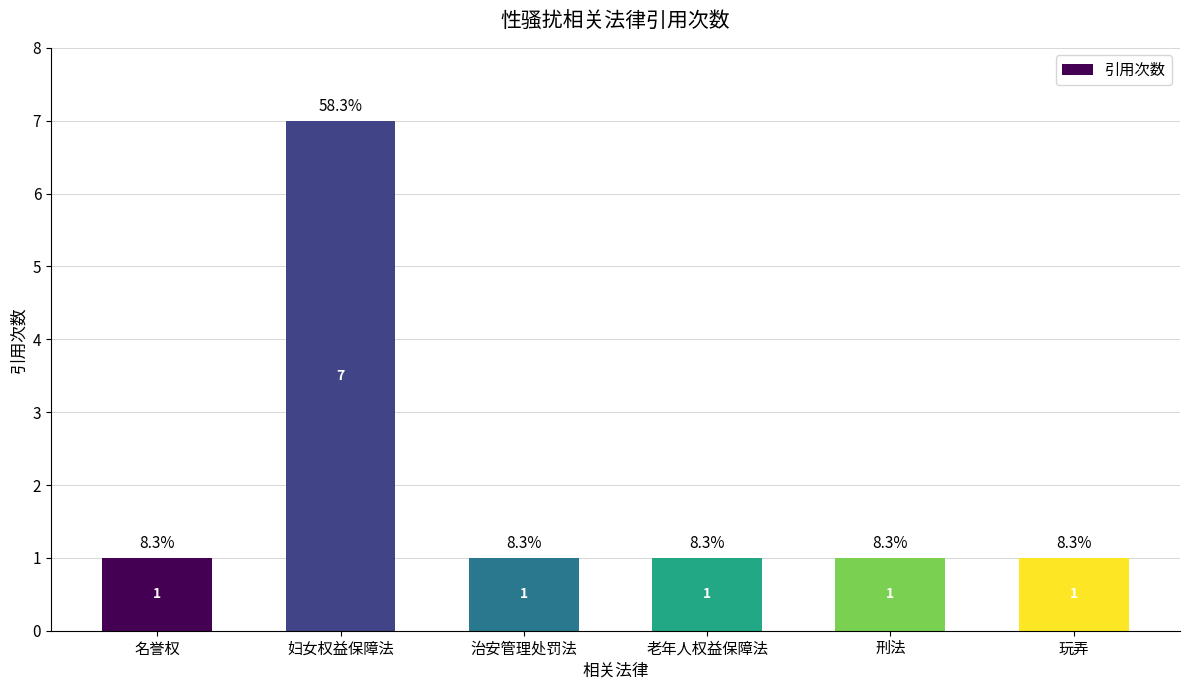

At which category does the chart reach its peak across all series?

妇女权益保障法